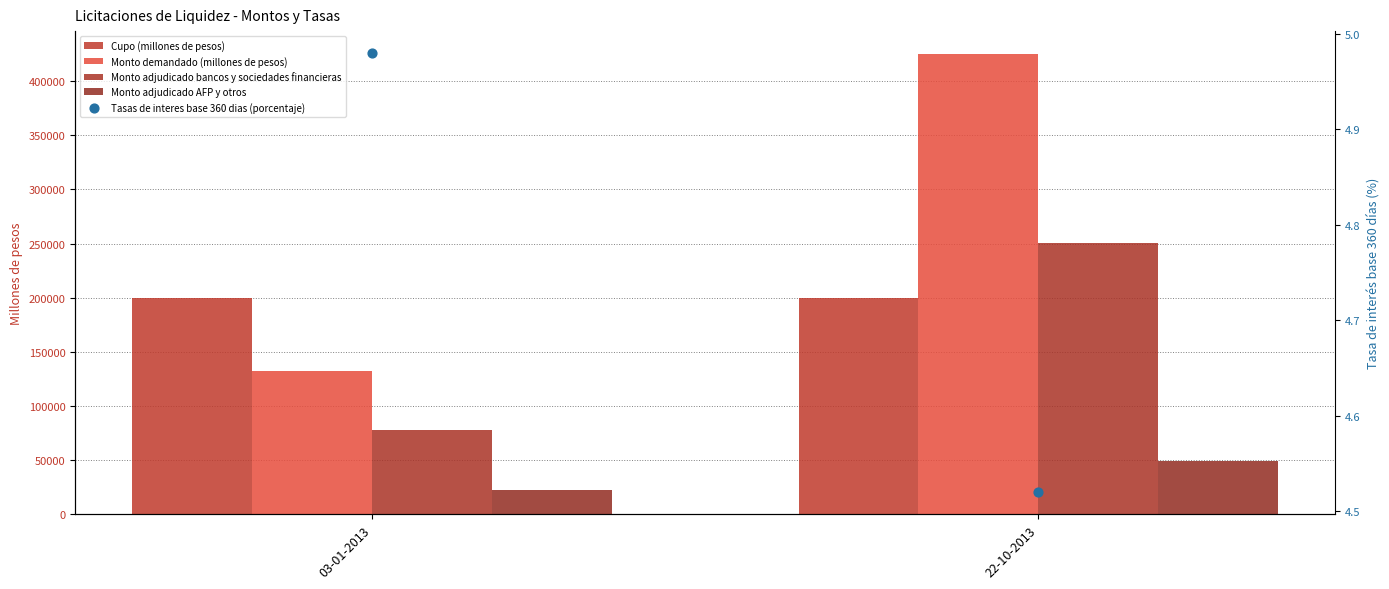

Which series contains the highest Y value?

Monto demandado (millones de pesos)